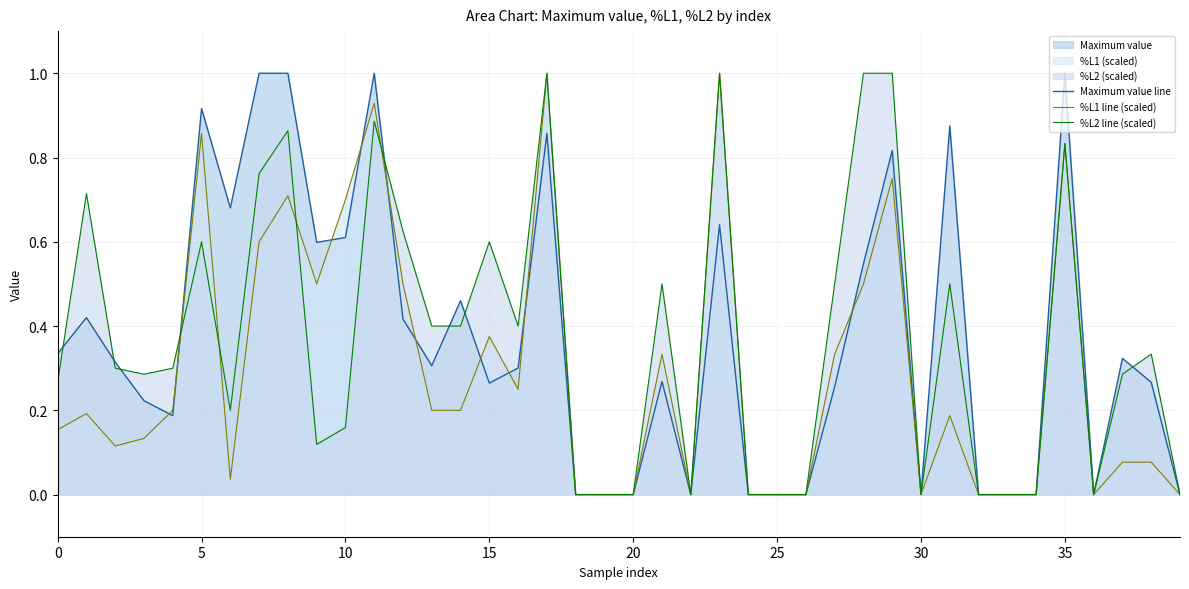

True or false: %L2 line (scaled) has more than 2 points higher than both neighbors.

True